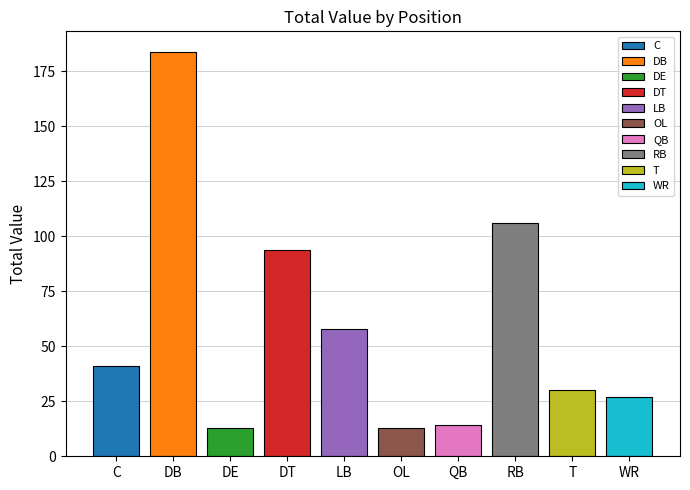

Approximately how many times larger is the value at LB compared to RB?

0.5